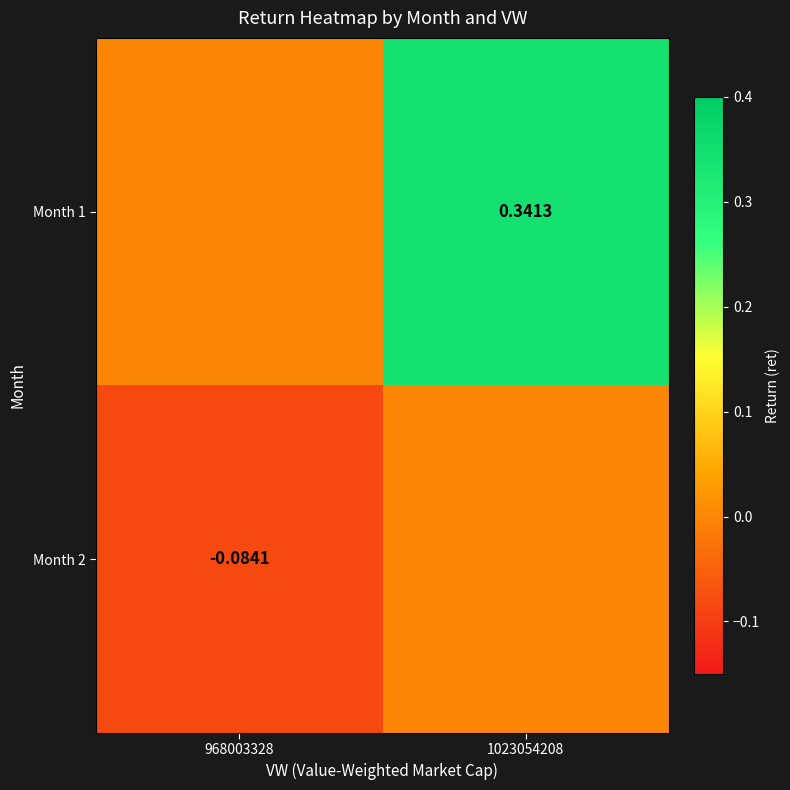

What is the sum of the Month 2 values at 968003328 and 1023054208?

-0.1